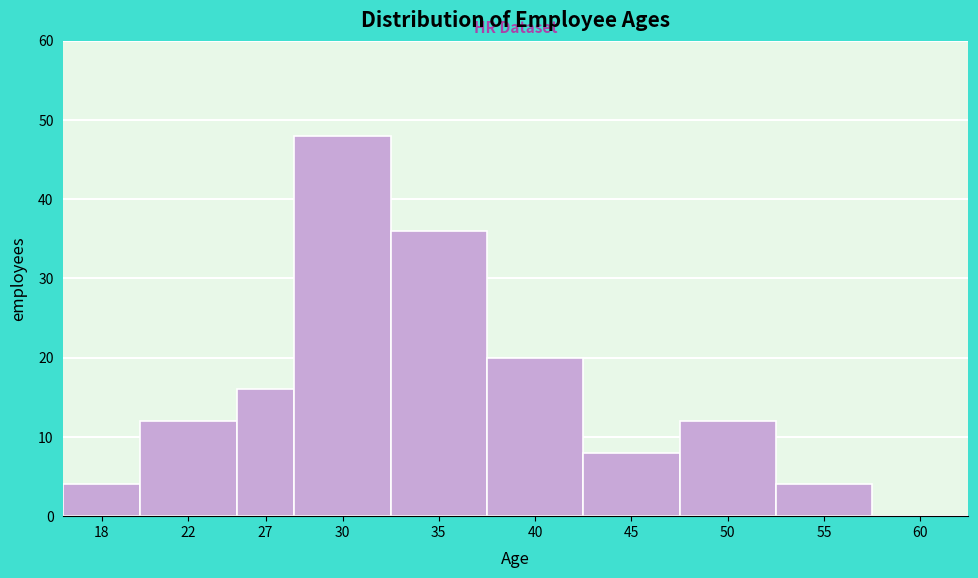

Reading left to right, extract all data points from this chart.

18=4	22=12	27=16	30=48	35=36	40=20	45=8	50=12	55=4	60=0